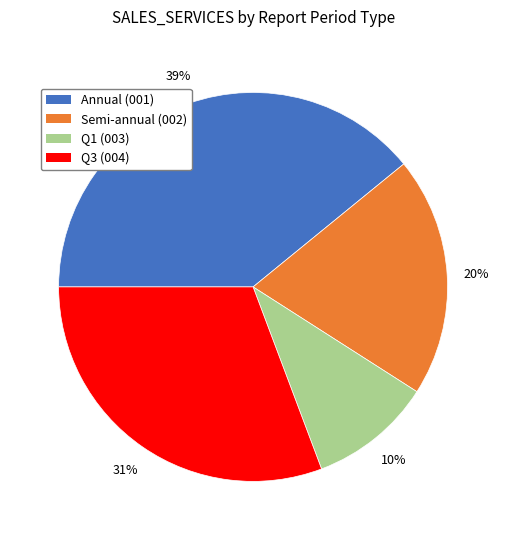

What is the largest slice in the pie chart?

Annual (001)